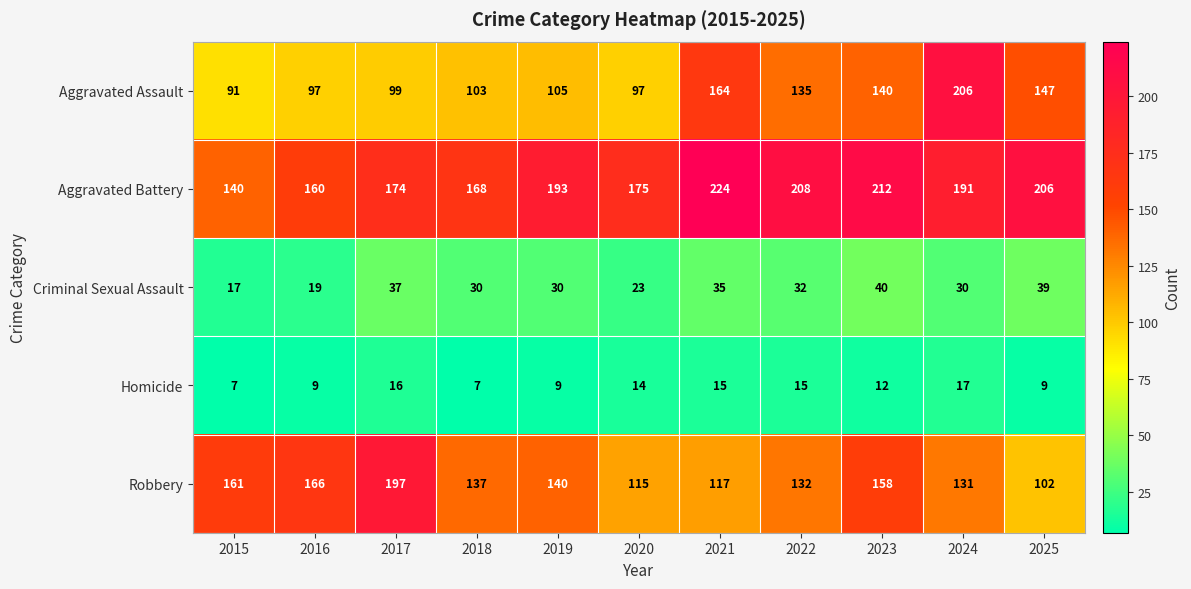

Read the Aggravated Battery value at 2021, to the nearest 10.

220